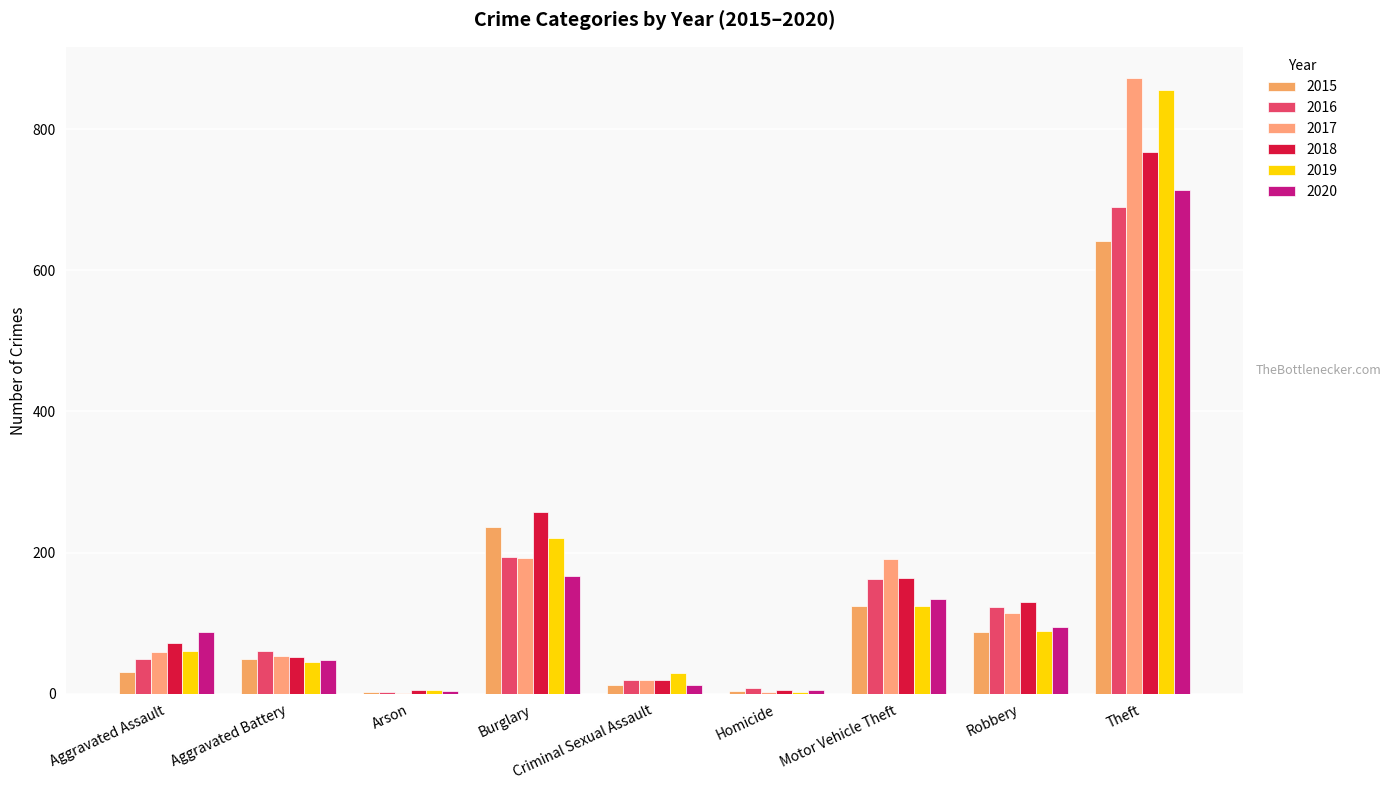

True or false: 2018 has a value of 1180 at Theft.

False